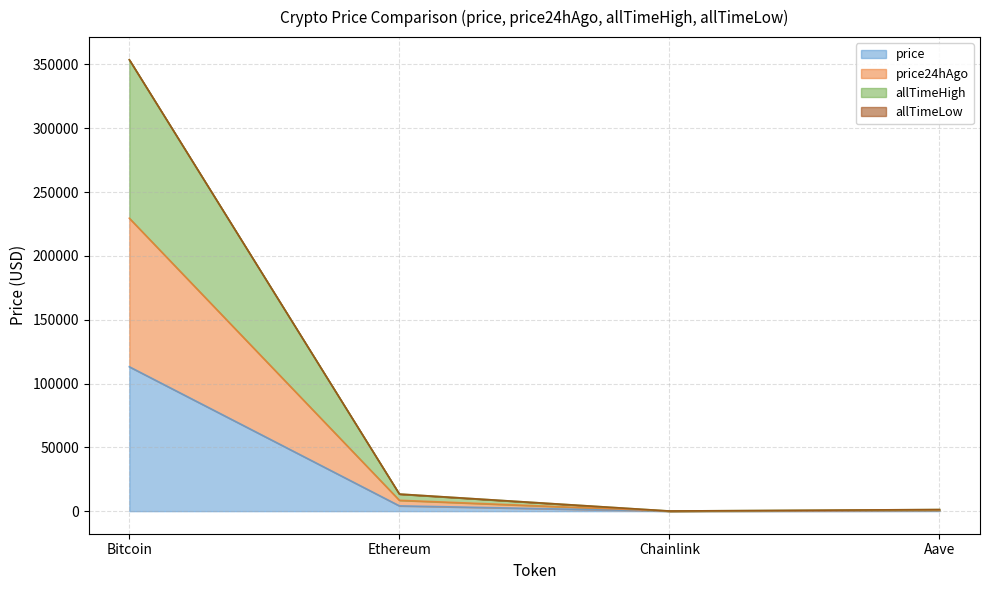

At how many categories does at least one series exceed 291234?

1